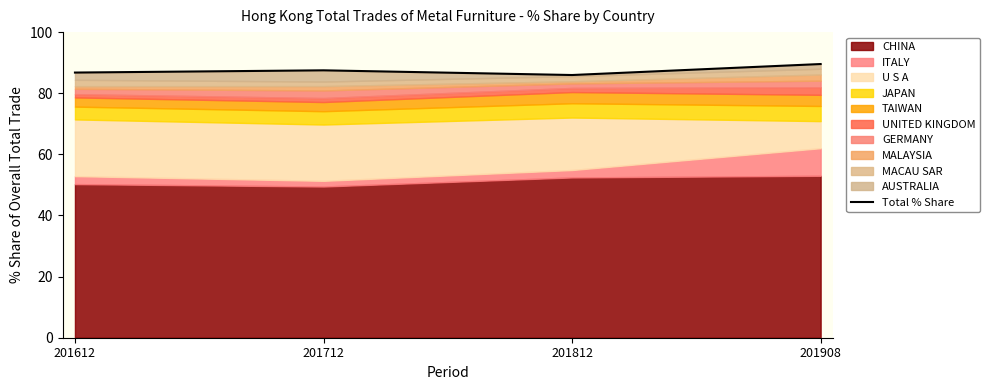

At which category does the data reach its first local valley?

201812